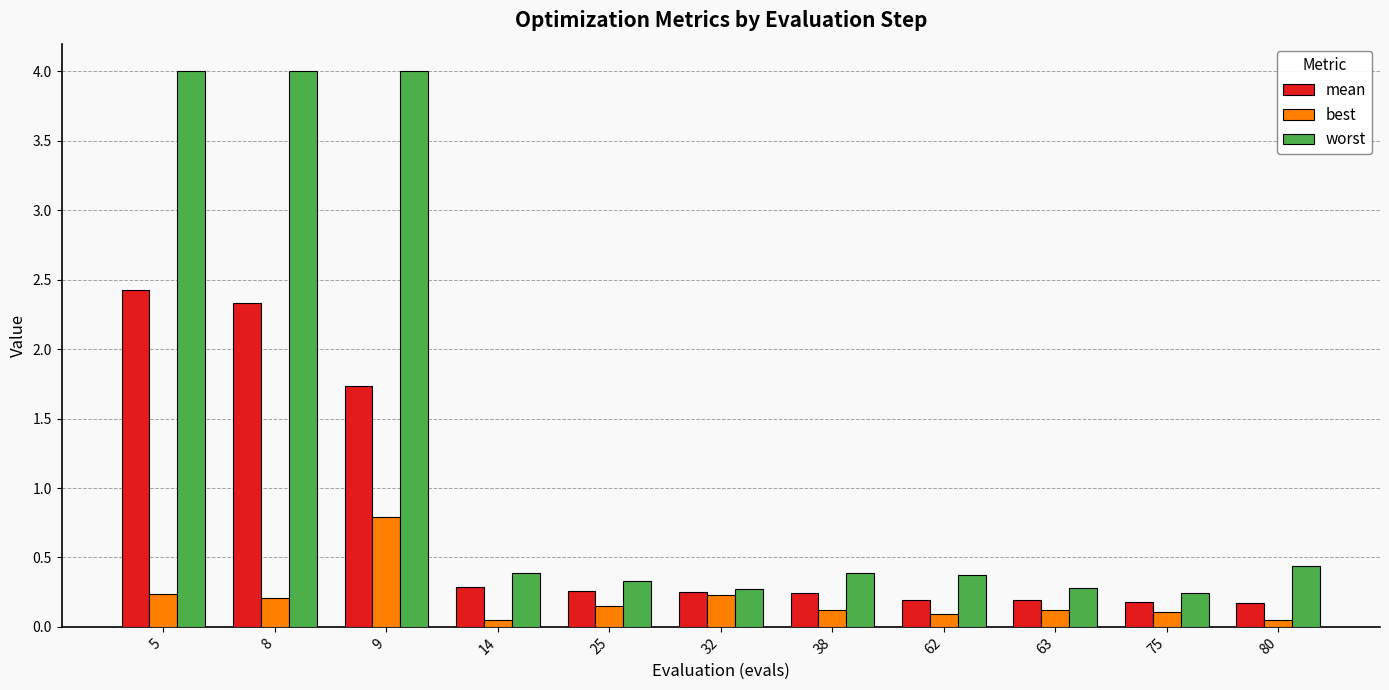

Rank the series by their maximum value, from highest to lowest.

worst, mean, best